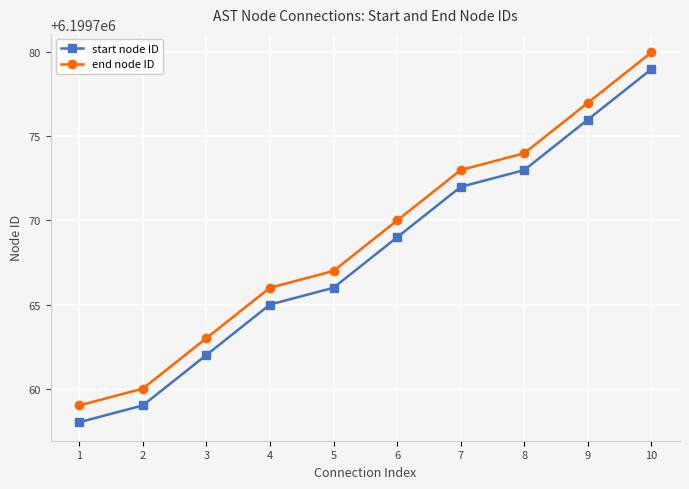

At how many categories does at least one series exceed 6199768?

5